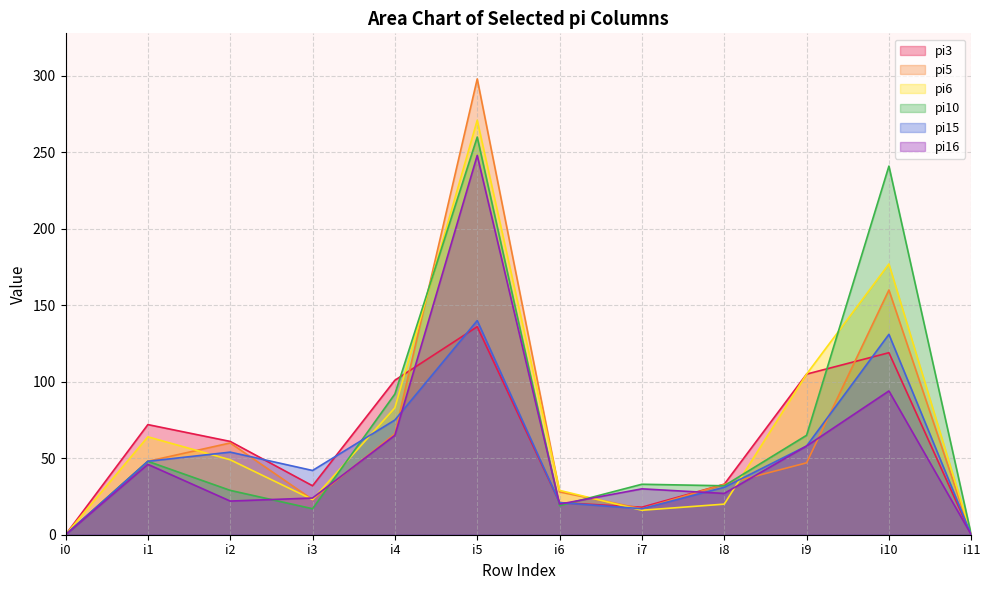

After their last crossing, which series has the higher values: pi10 or pi6?

pi10